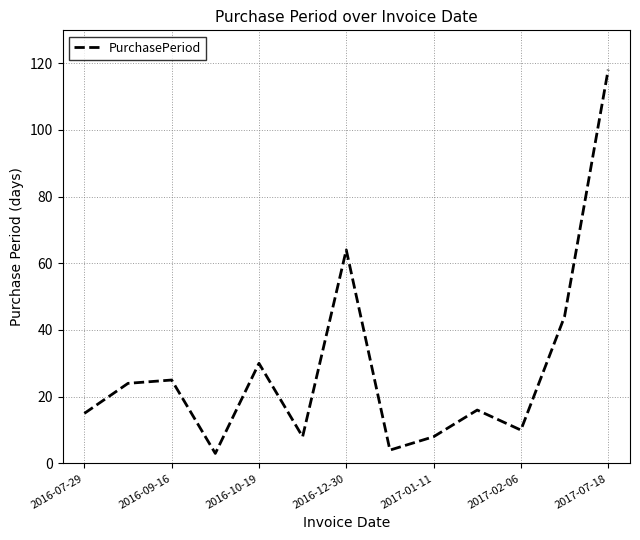

What is the difference between the maximum and minimum values?

115